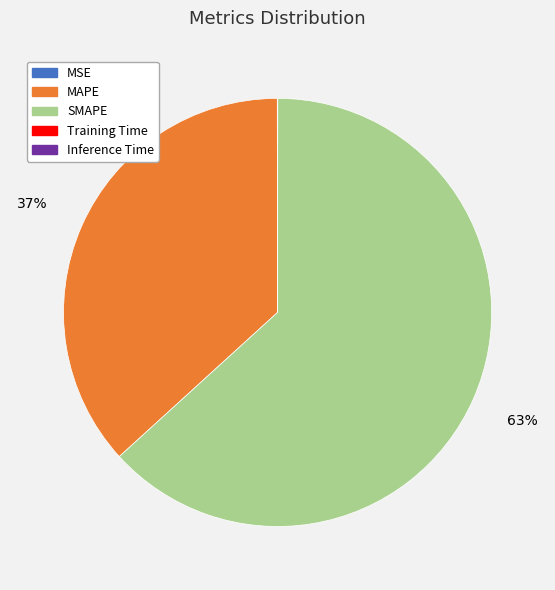

What is the ratio of the value at SMAPE to the value at MAPE?

1.7